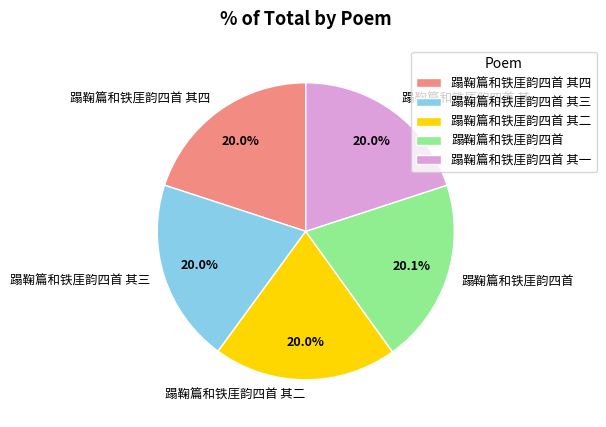

Approximately how many times larger is the value at 蹋鞠篇和铁厓韵四首 其三 compared to 蹋鞠篇和铁厓韵四首 其四?

1.0